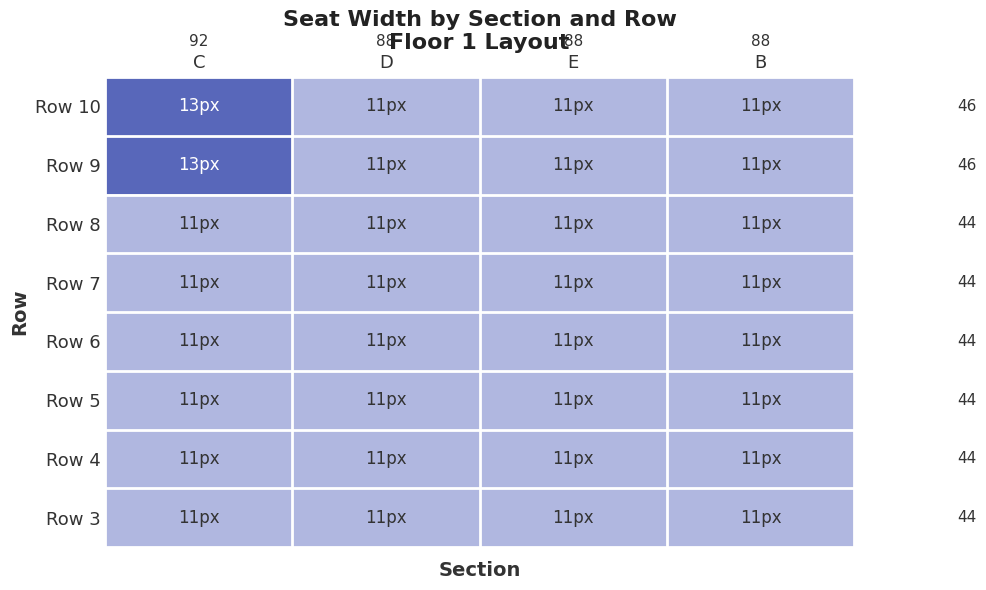

What is the sum of all Row 10 values?

46